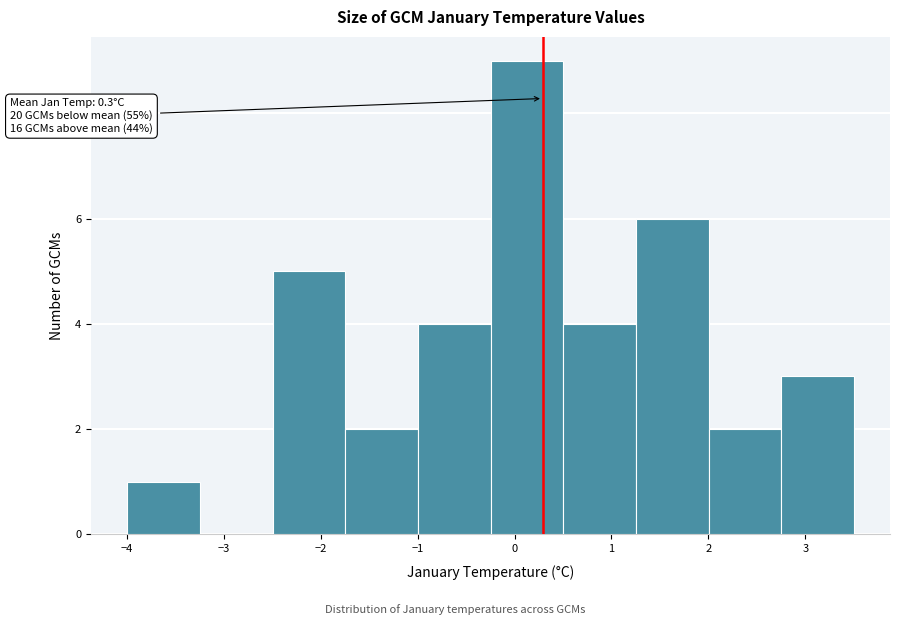

Which range on the x-axis has the tallest bar?

-0.2 to 0.5